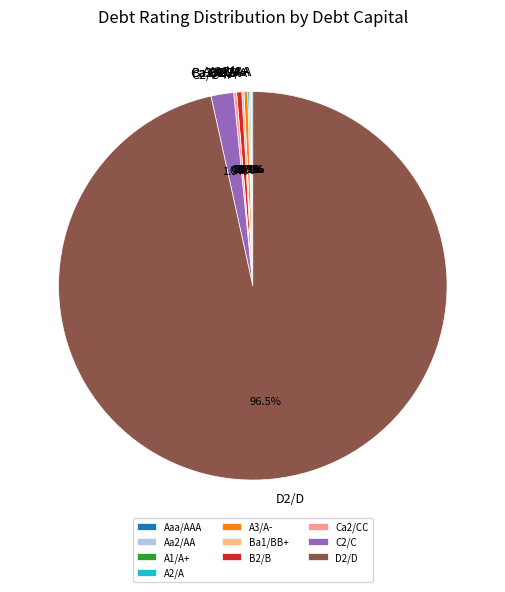

Is there a majority slice in this chart?

Yes